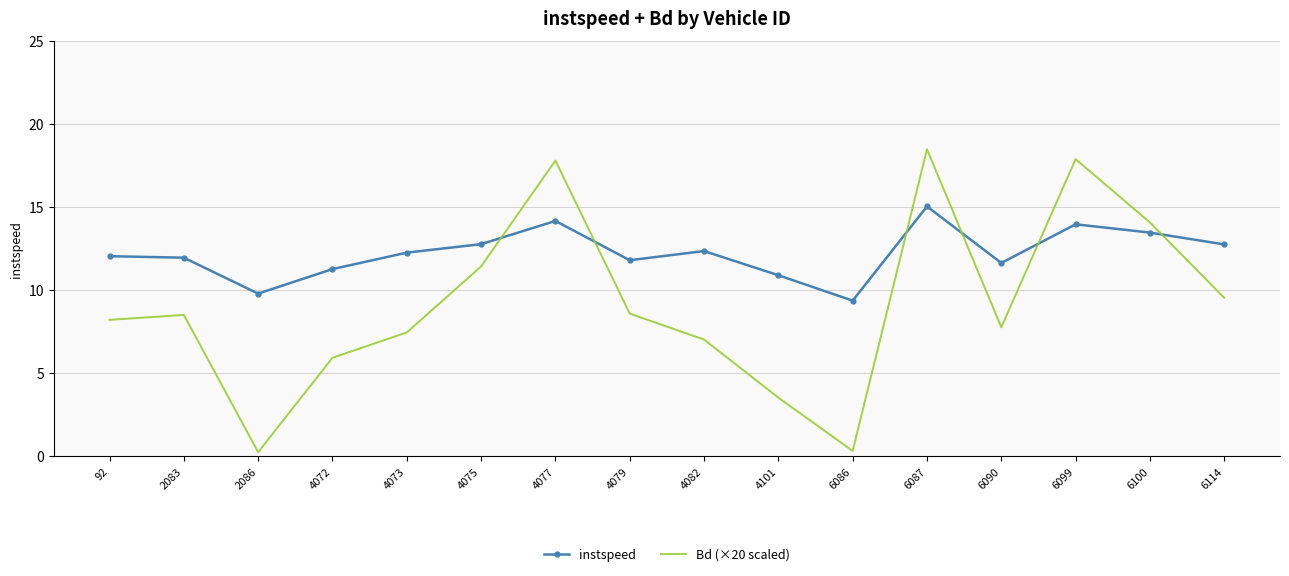

Which series has the widest spread of values?

Bd (×20 scaled)